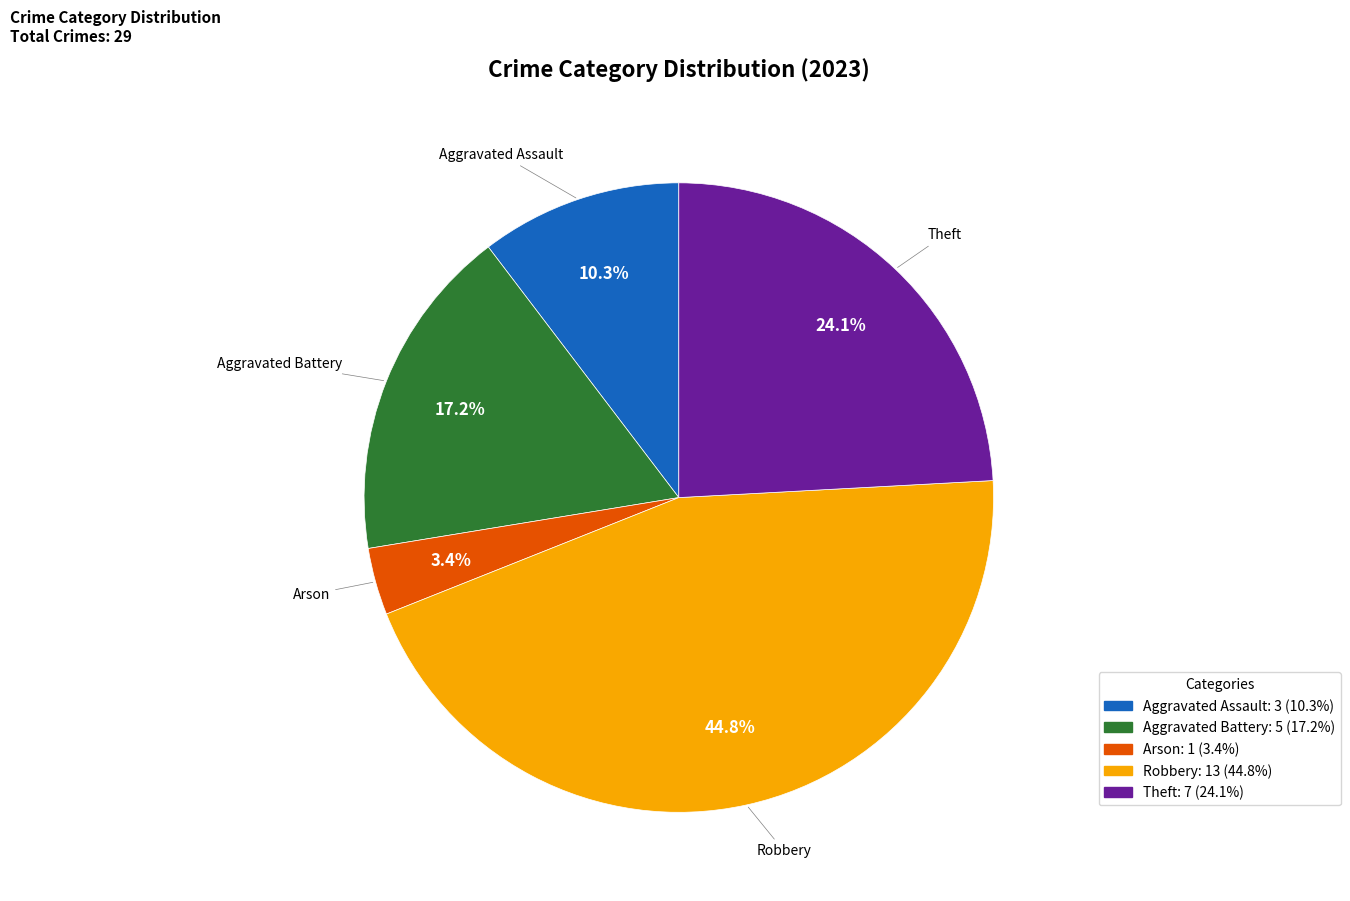

The Theft slice represents 24% of the pie. True or false?

True